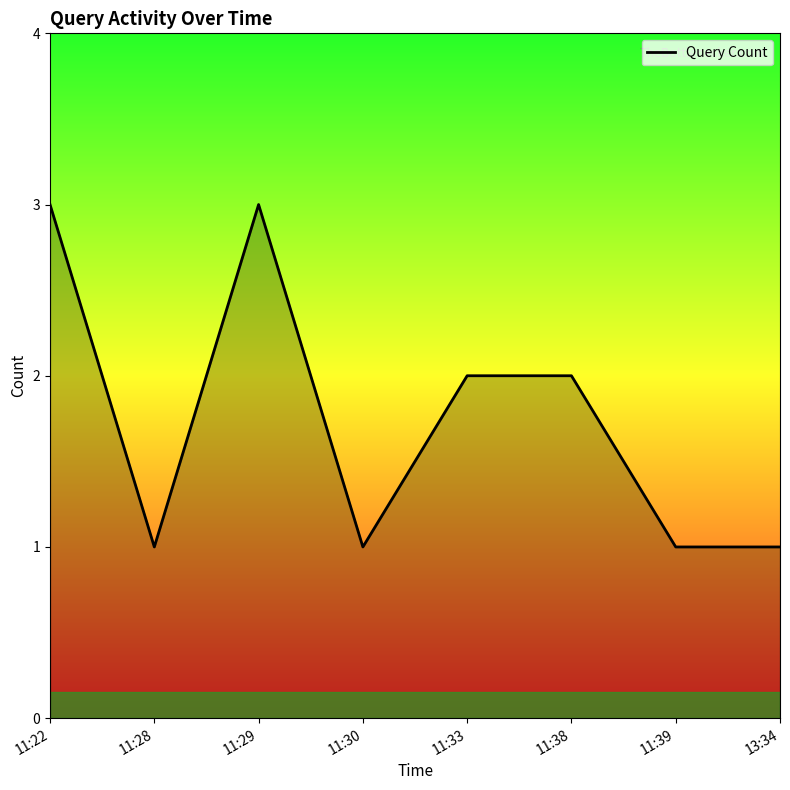

What is the sum of the values at 11:33 and 11:39?

3